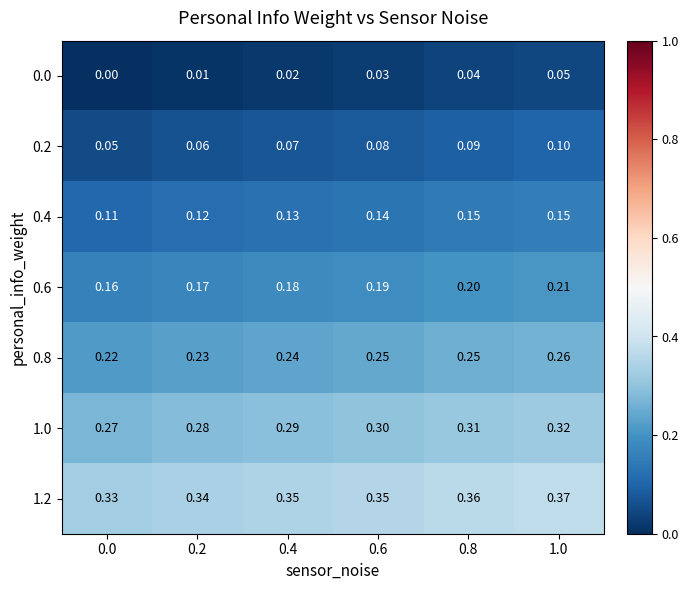

Is the value of 0.6 at 0.2 greater than the value of 0.8 at 0.0?

No